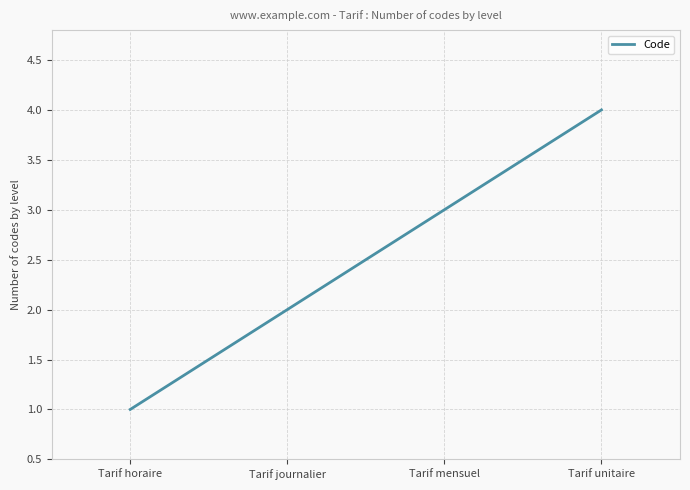

What is the smallest value displayed?

1